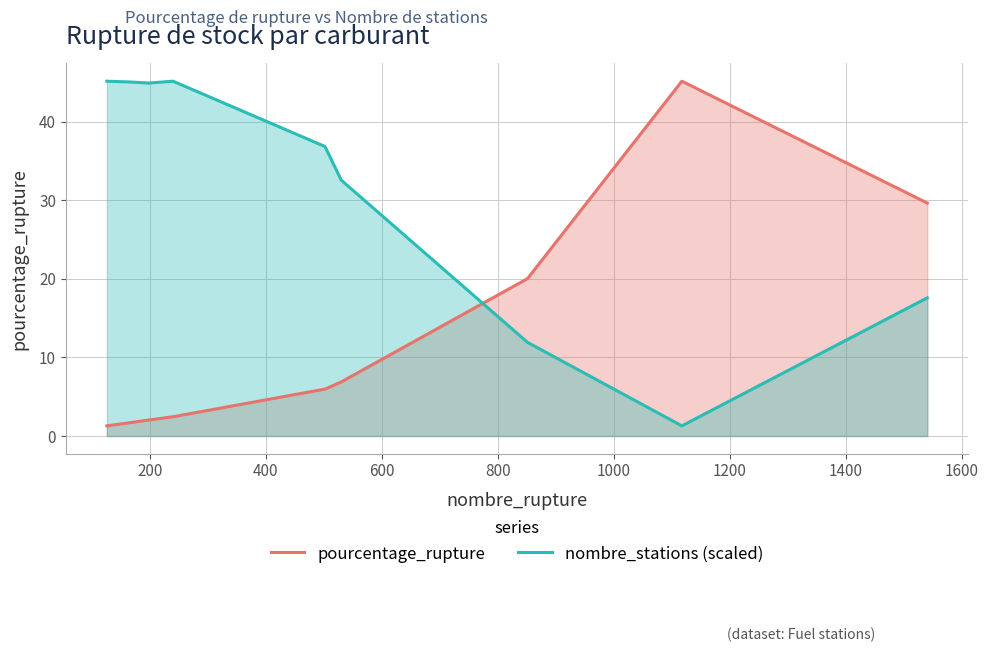

Reading left to right, extract all data points from this chart.

pourcentage_rupture: 1.3	1.7	2.0	2.5	6.0	6.9	20.0	45.1	29.6
nombre_stations (scaled): 45.1	45.0	44.9	45.1	36.8	32.5	11.9	1.3	17.6